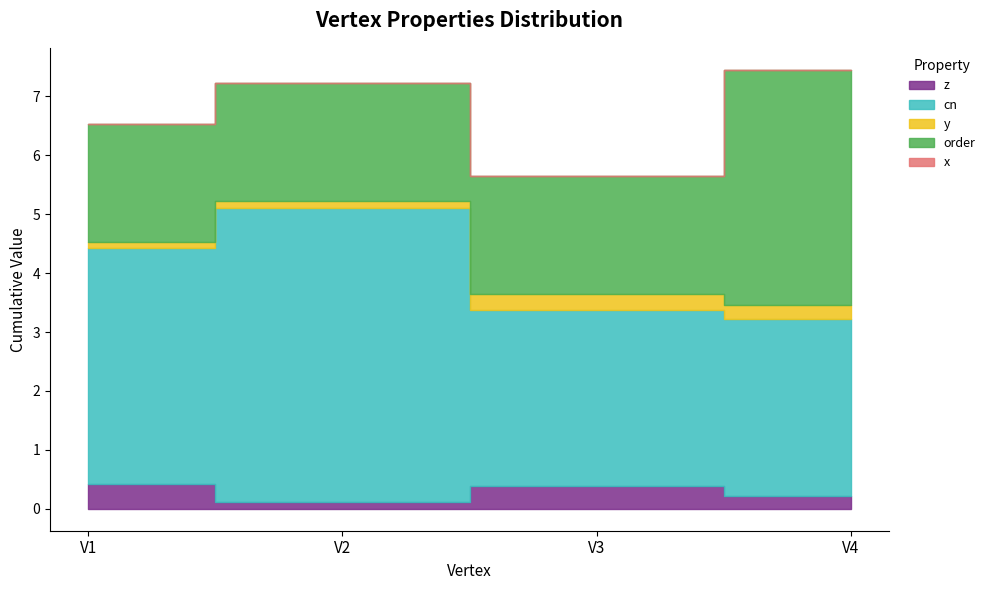

Which series has the largest total across all categories?

cn